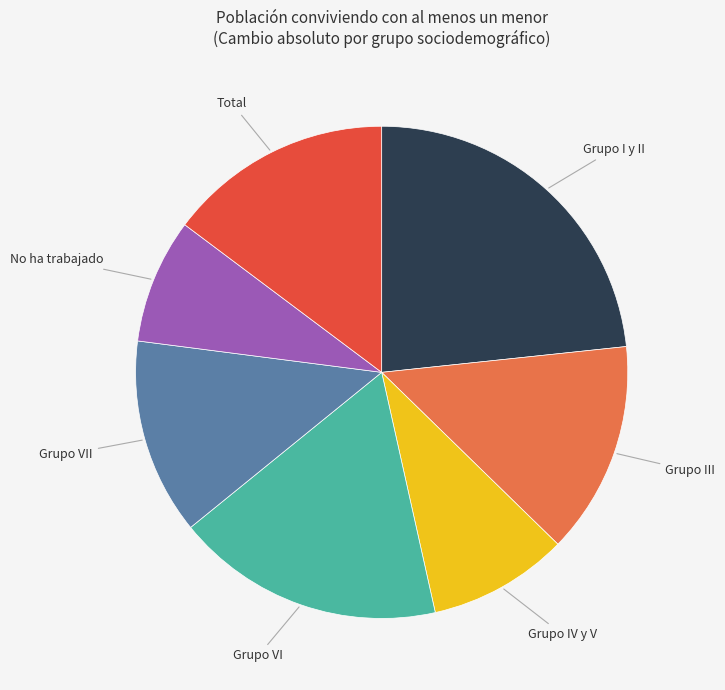

Does any single category account for the majority?

No